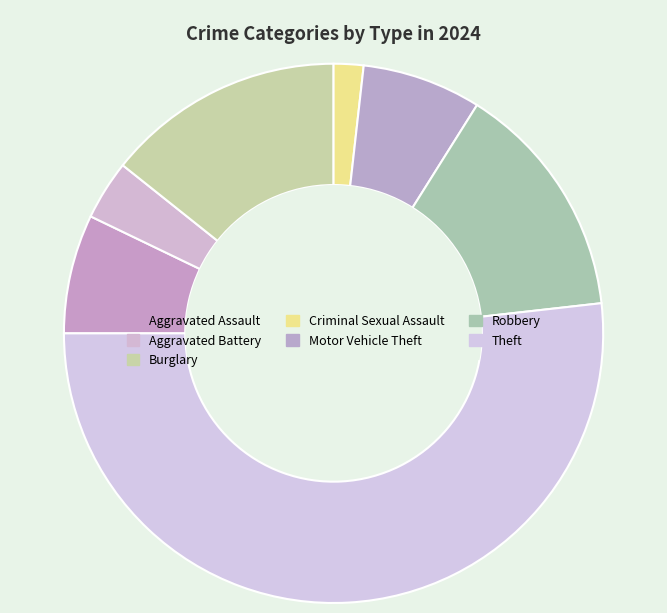

To the nearest percent, what is the combined percentage of Theft and Criminal Sexual Assault?

54%